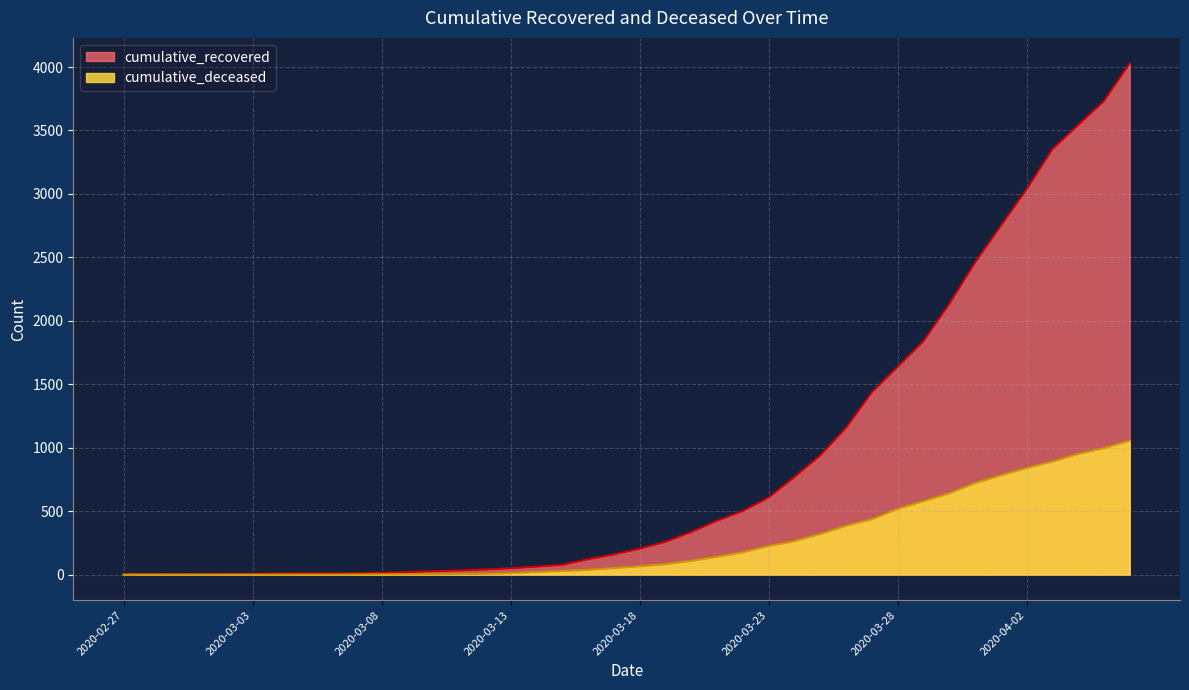

At which label does cumulative_deceased first exceed 65?

2020-03-19